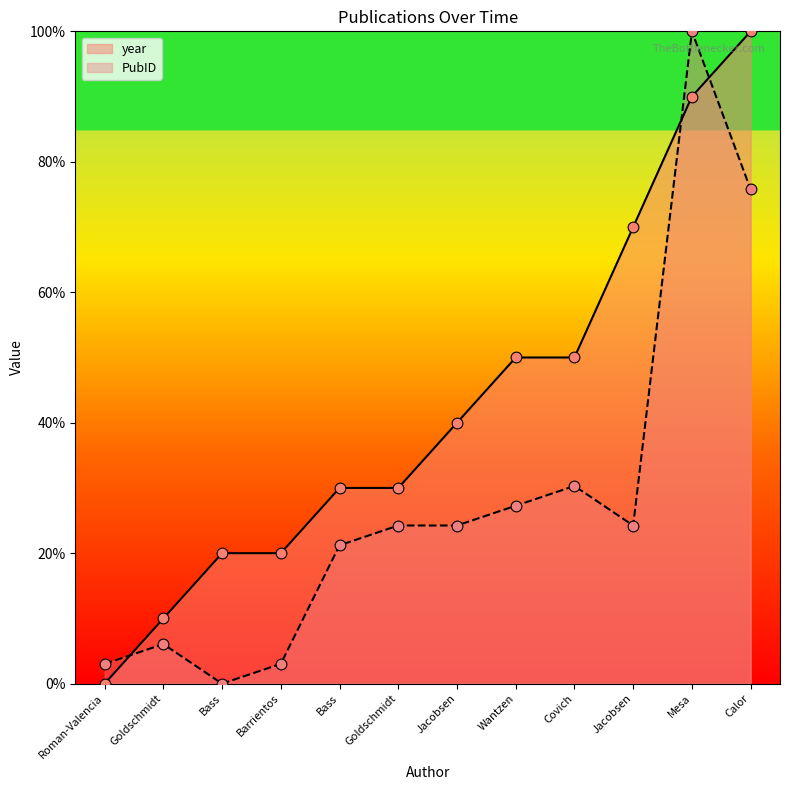

Which series reaches the minimum Y coordinate?

PubID